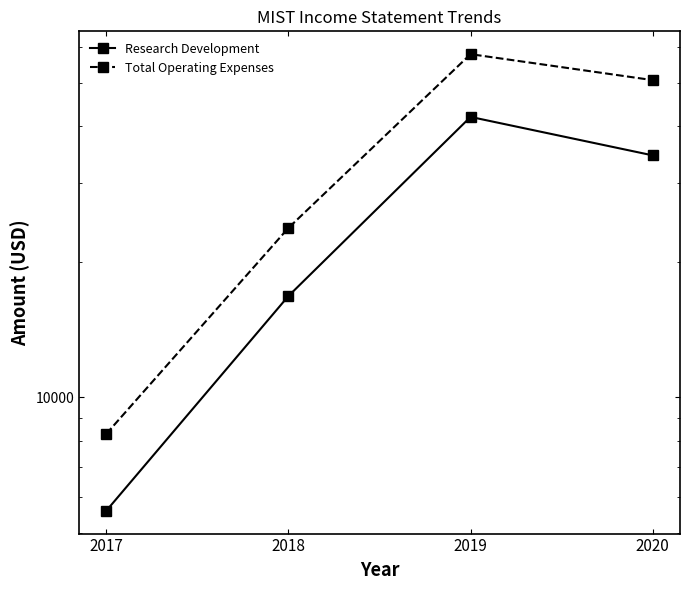

Count the number of data series in this chart.

2